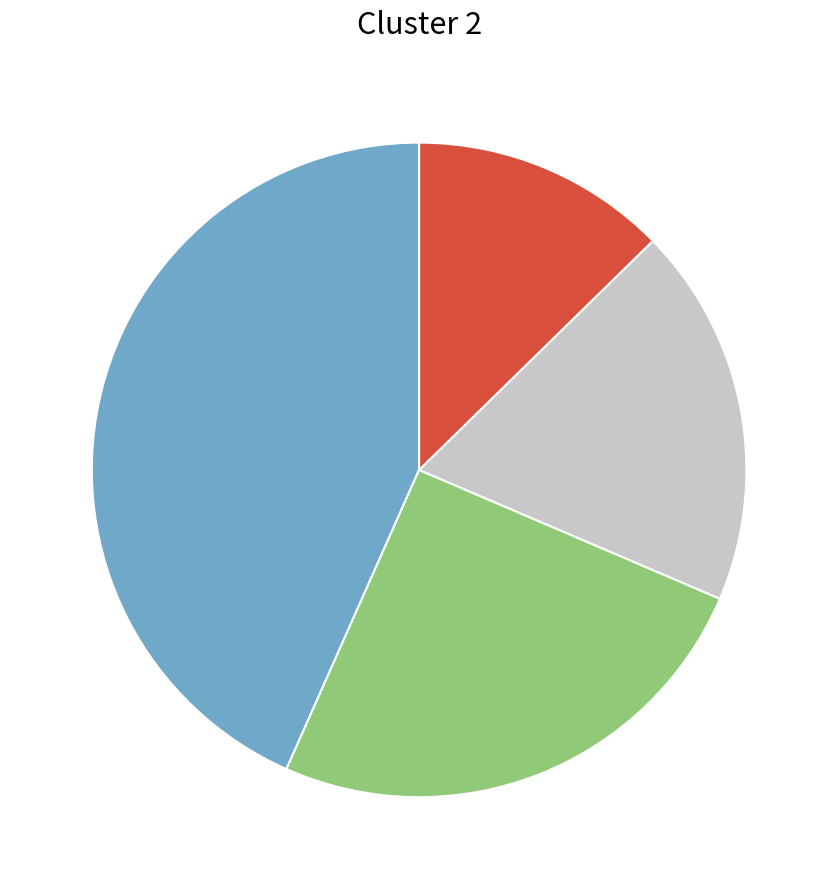

Is there any slice that represents more than half of the pie?

No